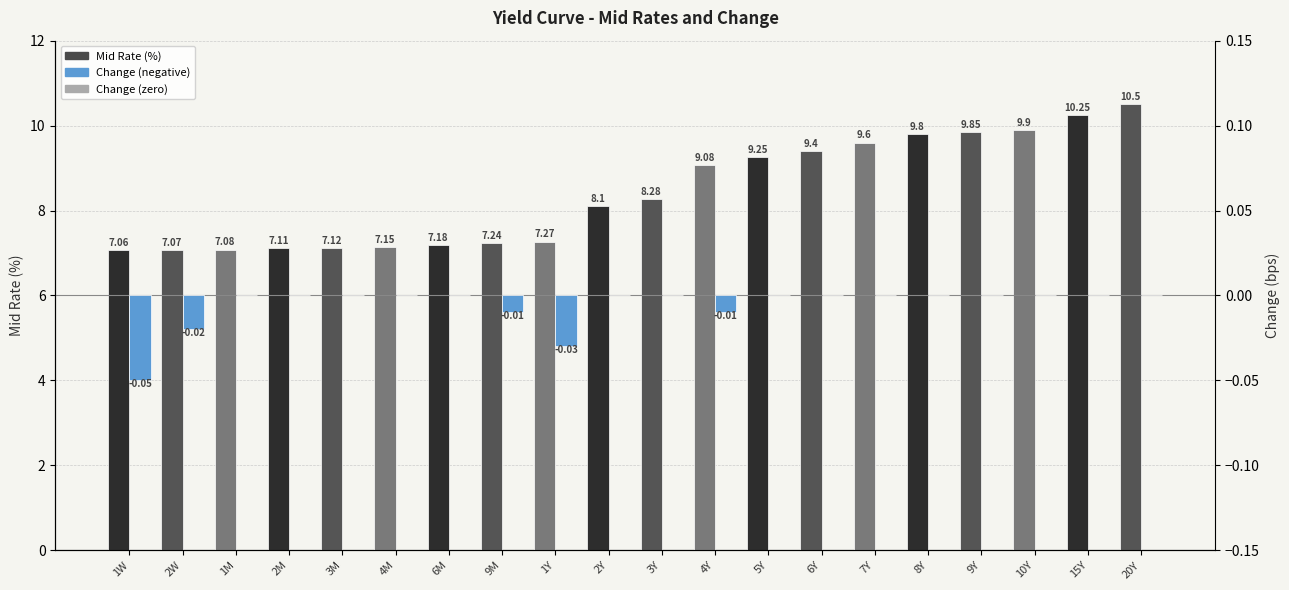

Which series has the widest spread of values?

Mid Rate